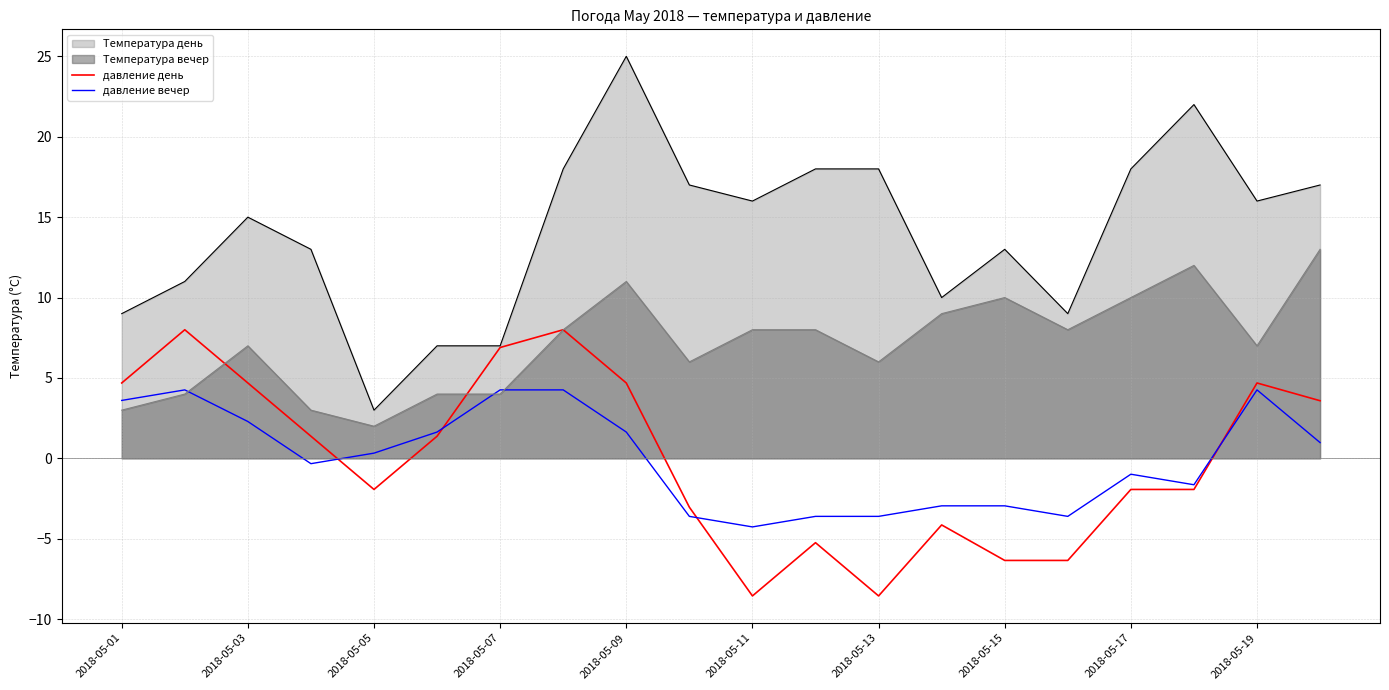

How many values in давление день are below zero?

10